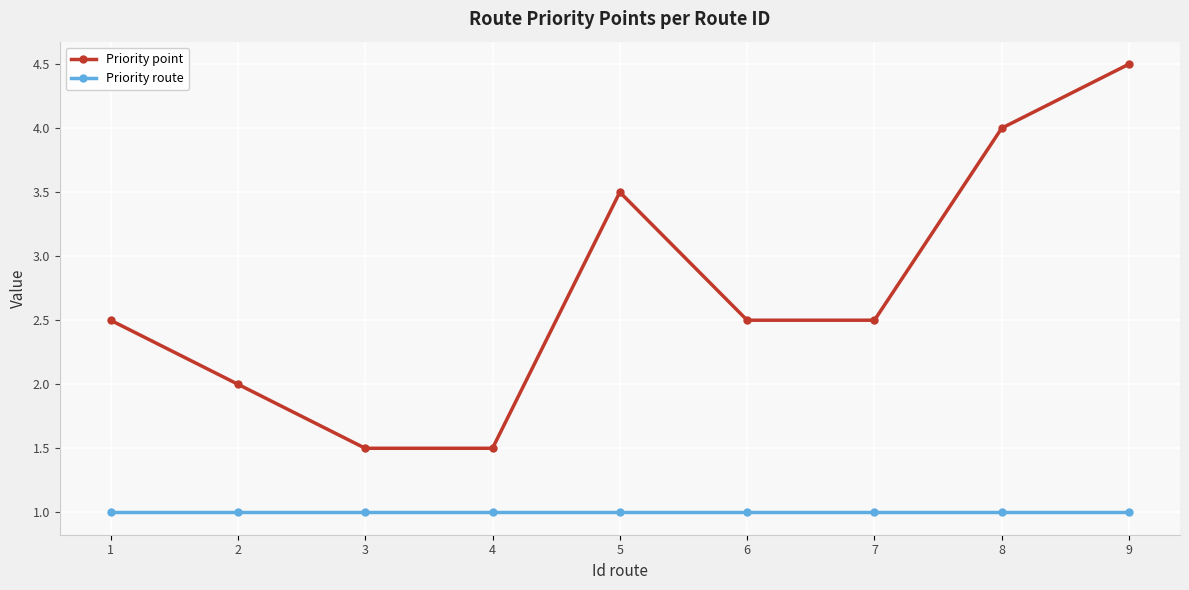

True or false: Priority point has a value of 1.5 at 3.

True